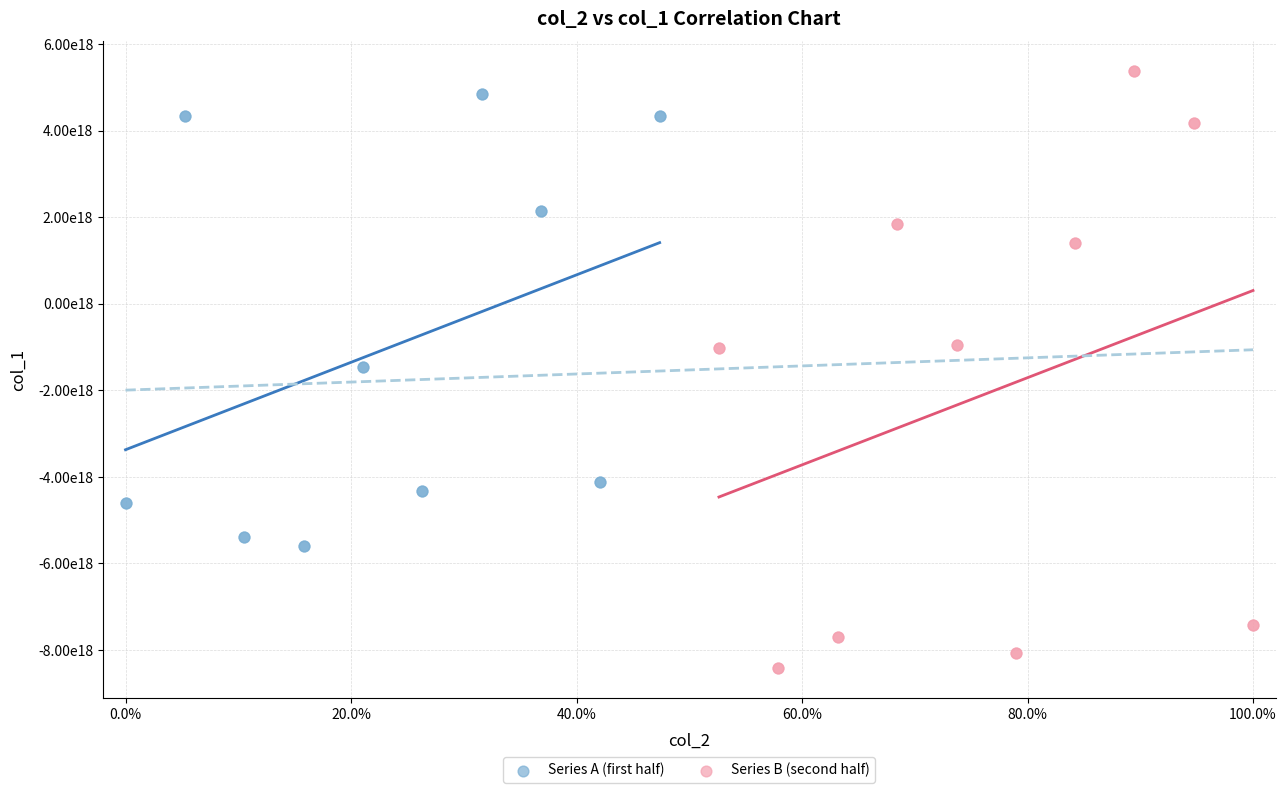

Which series has the largest Y range (max minus min)?

Series B (second half)